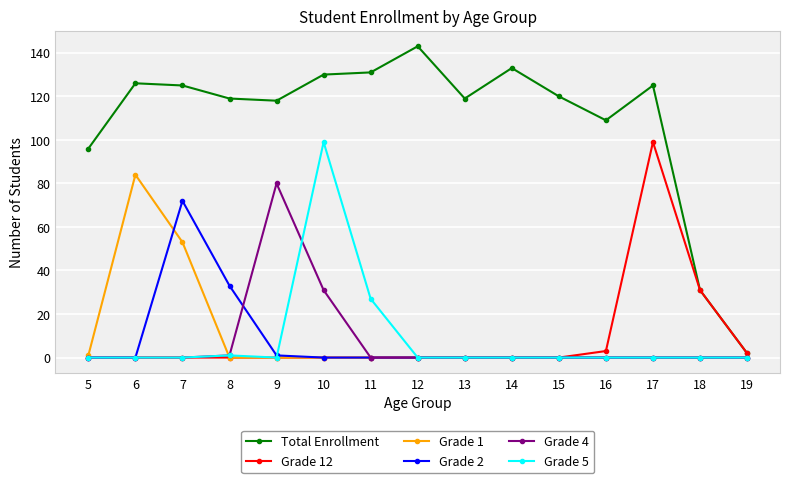

Which series has the largest total across all categories?

Total Enrollment